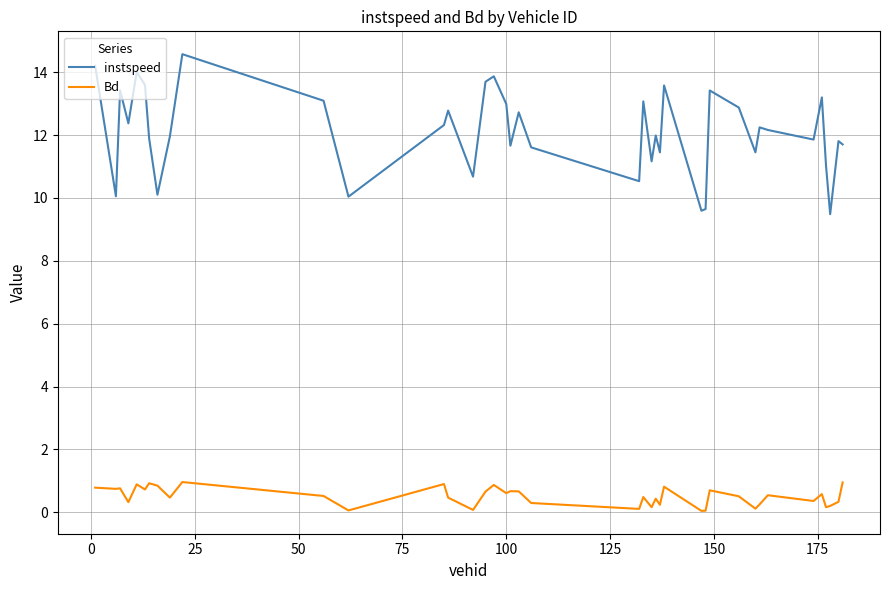

Rank the series by their maximum value, from lowest to highest.

Bd, instspeed